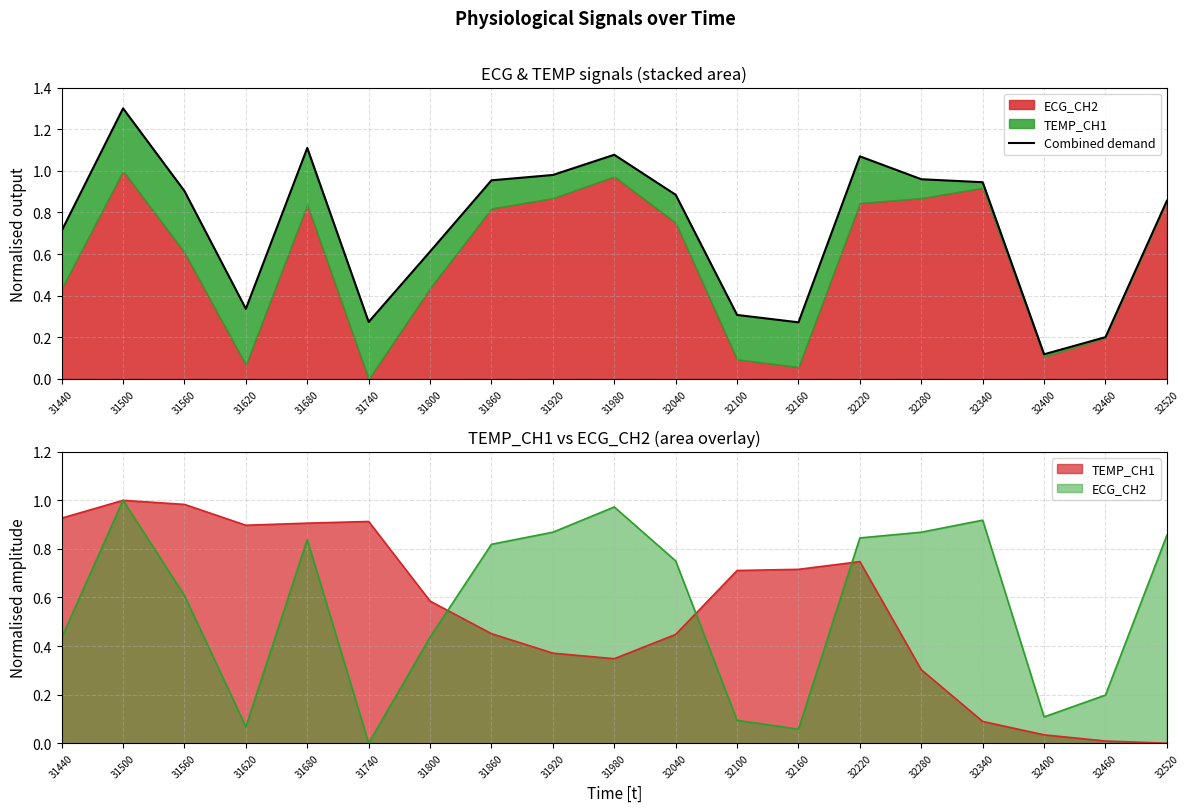

What is the value of the 2nd point from the left?

1.3